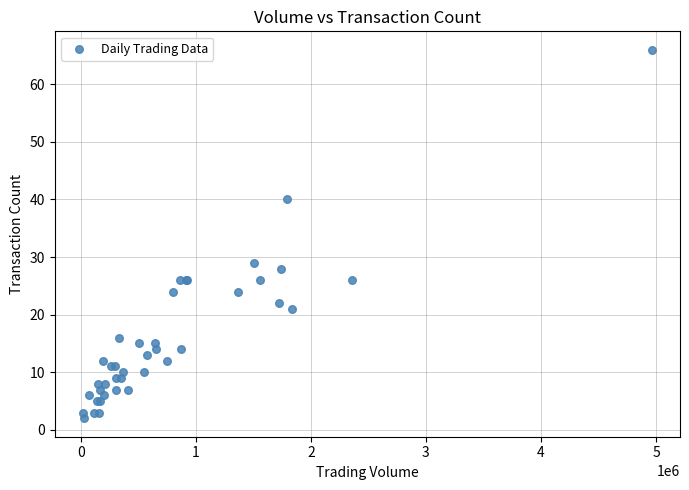

What Y value in the scatter plot is closest to 34?

29